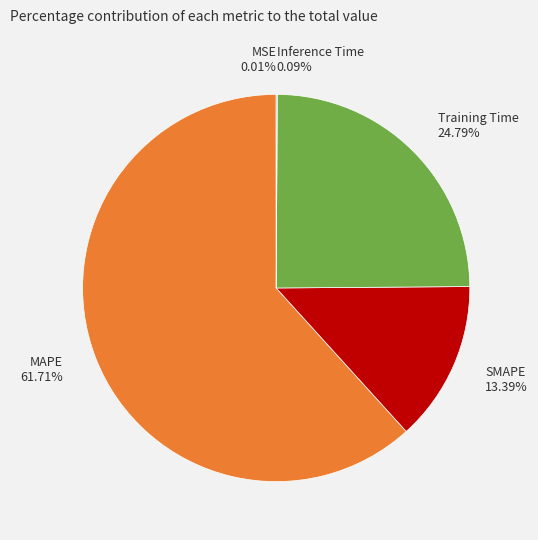

To the nearest percent, what is the average slice percentage?

20%